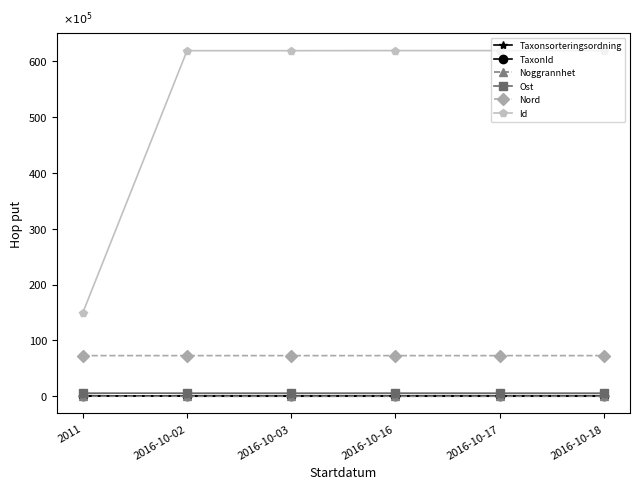

In Ost, how many points are higher than both neighbors (excluding endpoints)?

1